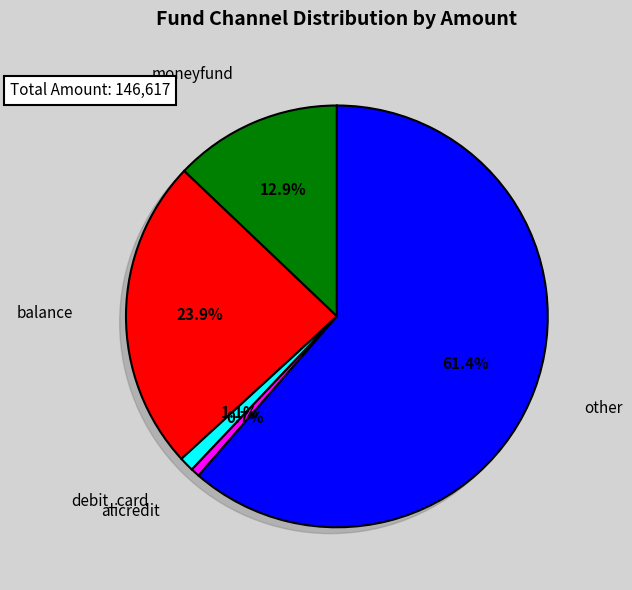

Is 18 the majority of the pie?

No